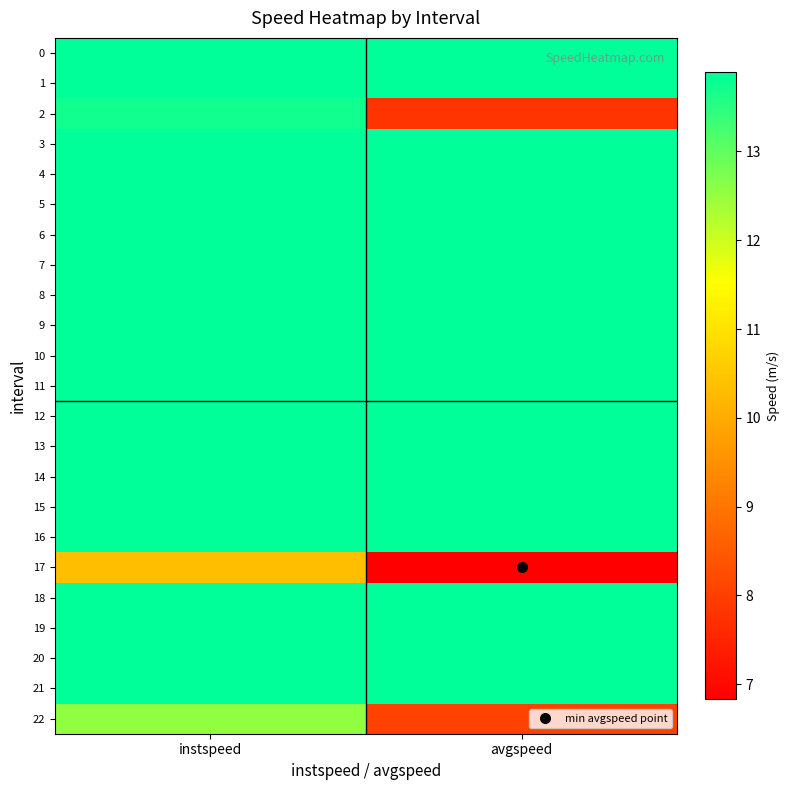

Reading left to right, extract all data points from this chart.

0: instspeed=13.9	avgspeed=13.9
1: instspeed=13.9	avgspeed=13.9
2: instspeed=13.7	avgspeed=7.8
3: instspeed=13.9	avgspeed=13.9
4: instspeed=13.9	avgspeed=13.9
5: instspeed=13.9	avgspeed=13.9
6: instspeed=13.9	avgspeed=13.9
7: instspeed=13.9	avgspeed=13.9
8: instspeed=13.9	avgspeed=13.9
9: instspeed=13.9	avgspeed=13.9
10: instspeed=13.9	avgspeed=13.9
11: instspeed=13.9	avgspeed=13.9
12: instspeed=13.9	avgspeed=13.9
13: instspeed=13.9	avgspeed=13.9
14: instspeed=13.9	avgspeed=13.9
15: instspeed=13.9	avgspeed=13.9
16: instspeed=13.9	avgspeed=13.9
17: instspeed=10.4	avgspeed=6.8
18: instspeed=13.9	avgspeed=13.9
19: instspeed=13.9	avgspeed=13.9
20: instspeed=13.9	avgspeed=13.9
21: instspeed=13.9	avgspeed=13.9
22: instspeed=12.5	avgspeed=8.1